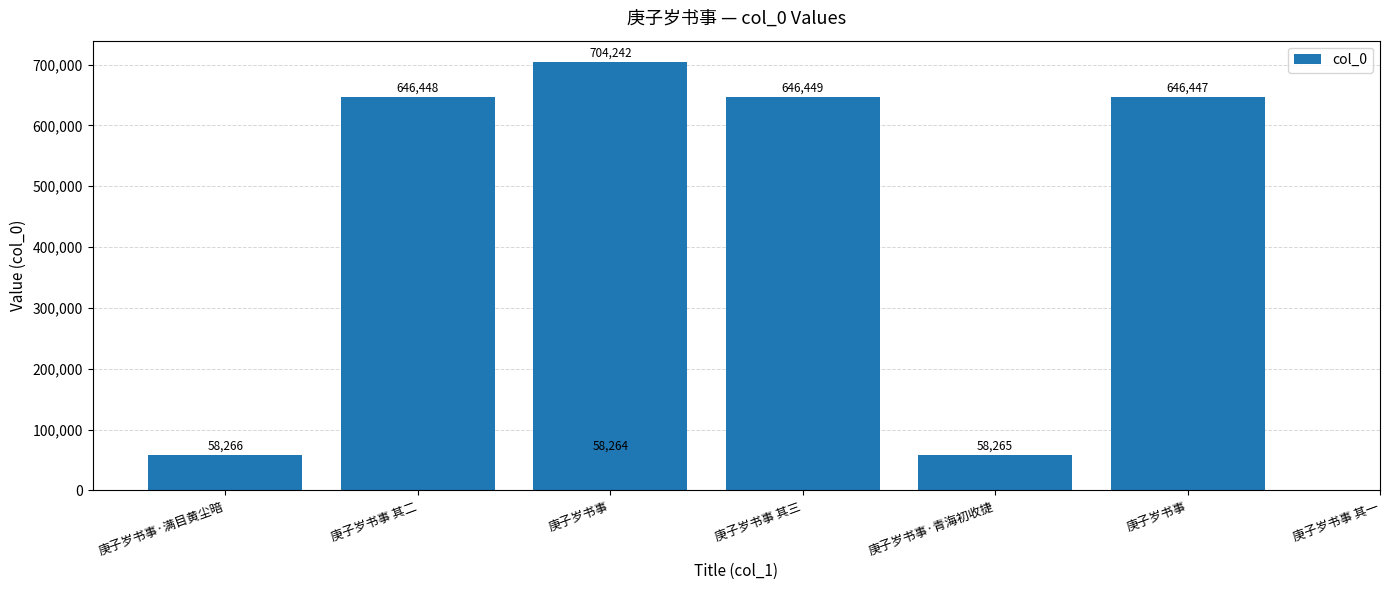

The value at 庚子岁书事 其二 is 646448. True or false?

True